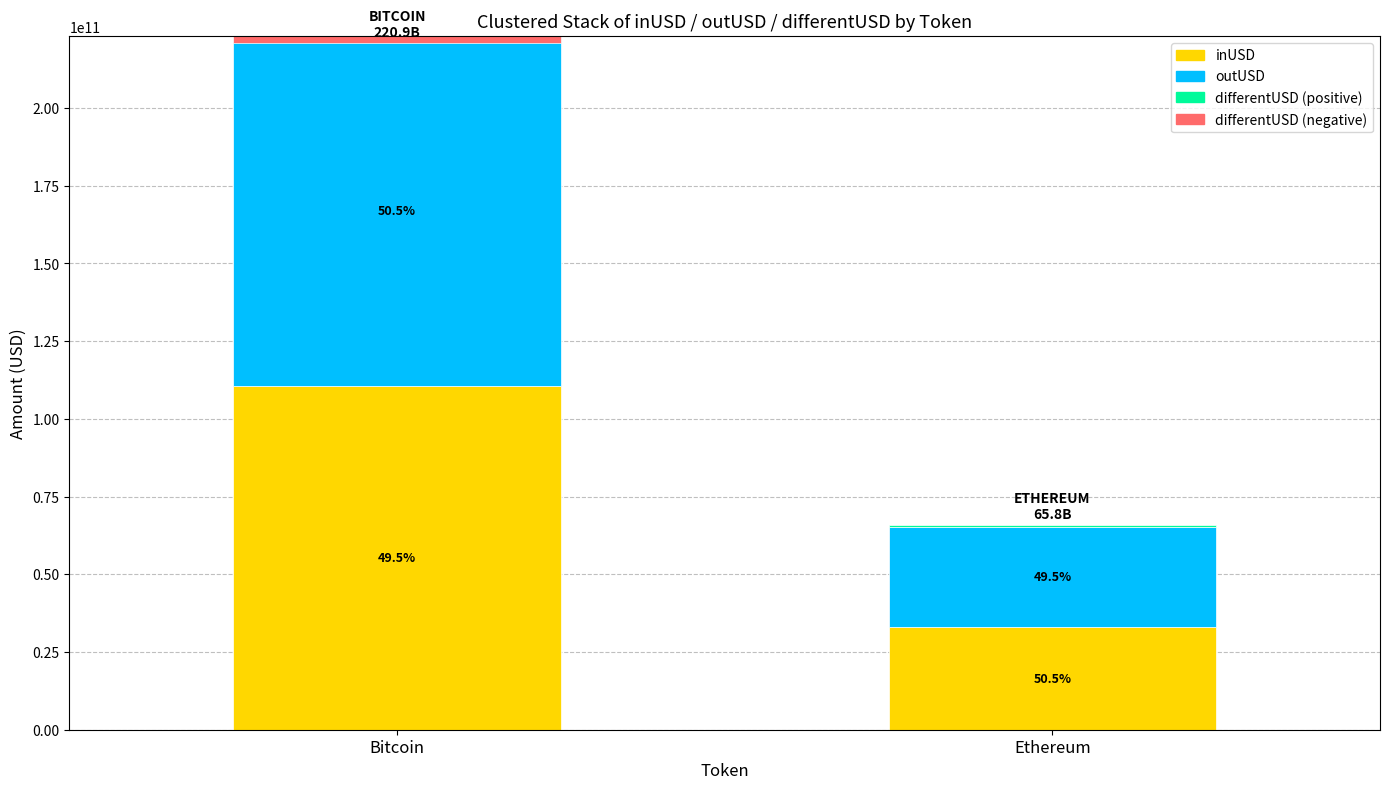

Reading right to left, what are all the values shown in this chart?

inUSD: Ethereum=32920801355.1	Bitcoin=110457852482.9
outUSD: Ethereum=32261195721.7	Bitcoin=112692284830.0
differentUSD: Ethereum=659605633.4	Bitcoin=-2234432347.0